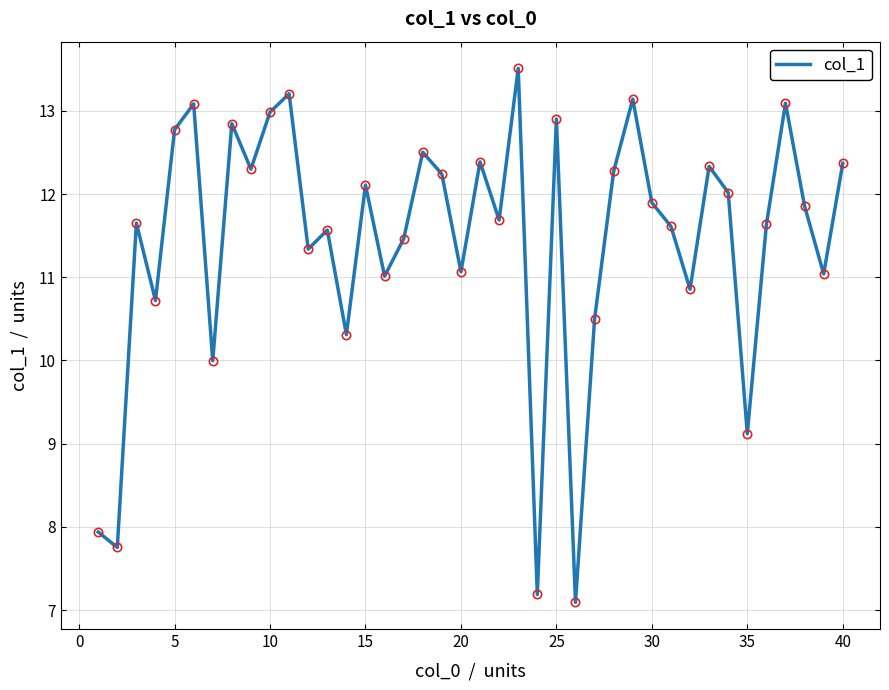

What is the difference between the maximum and minimum values?

6.4